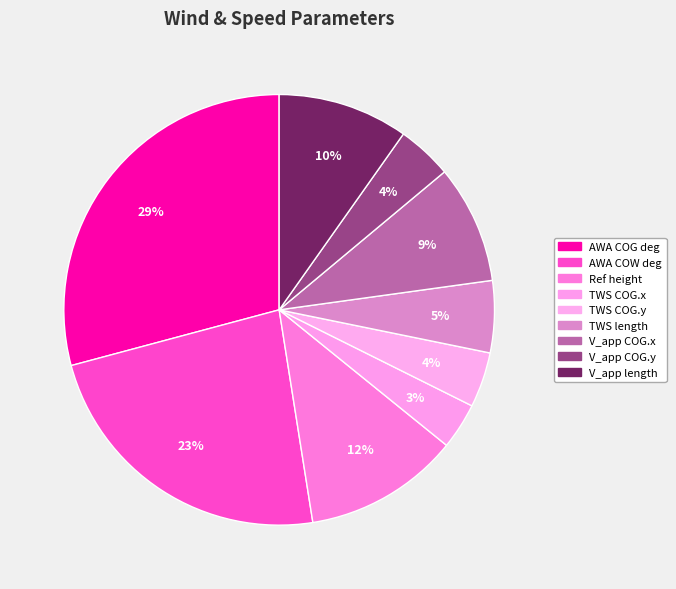

How many segments does this pie chart have?

9